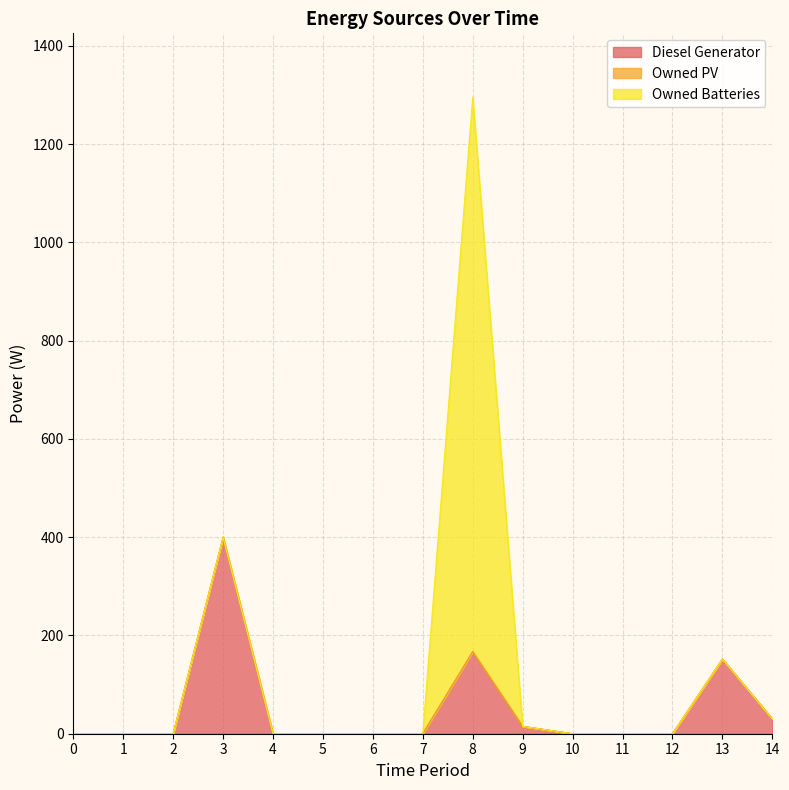

Does the chart display data point markers on the line(s)?

No